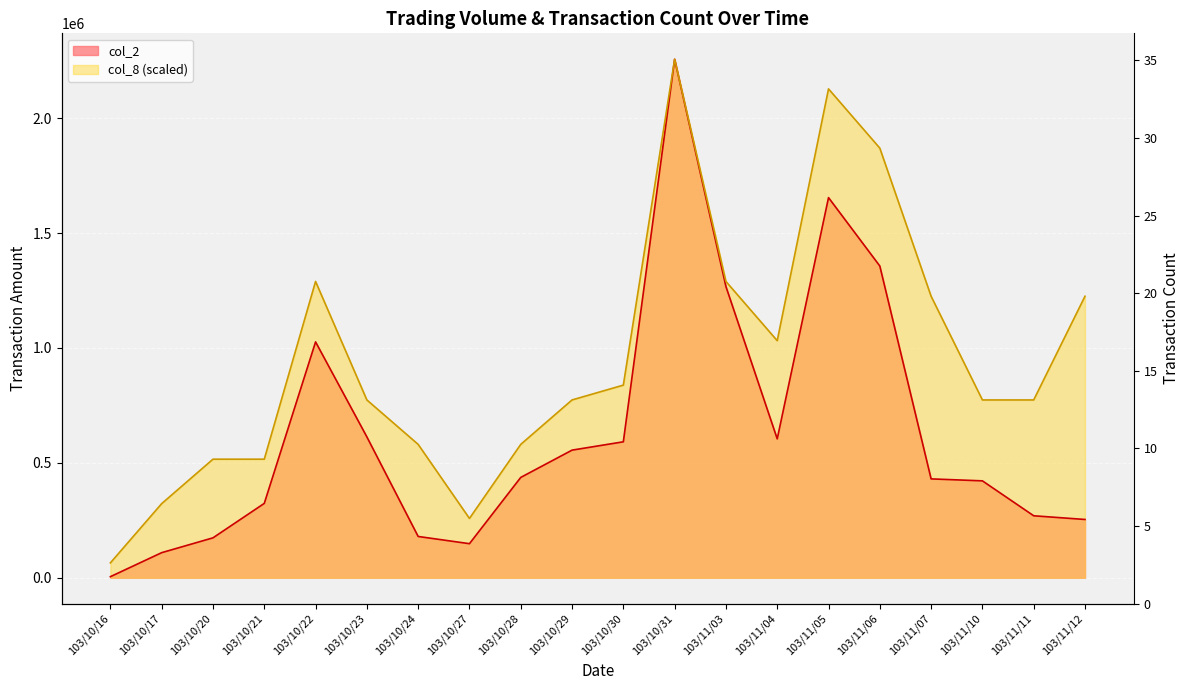

Which category has the highest value in the col_8 series?

103/10/31